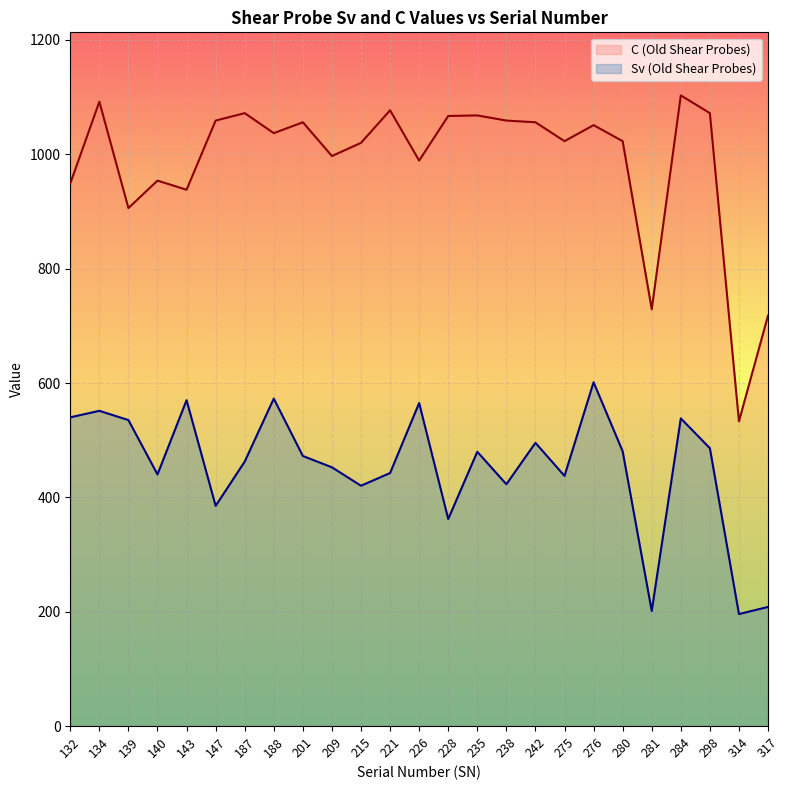

List the labels in order of Sv (Old Shear Probes) value, largest first.

276, 188, 143, 226, 134, 132, 284, 139, 242, 298, 280, 235, 201, 187, 209, 221, 140, 275, 238, 215, 147, 228, 317, 281, 314